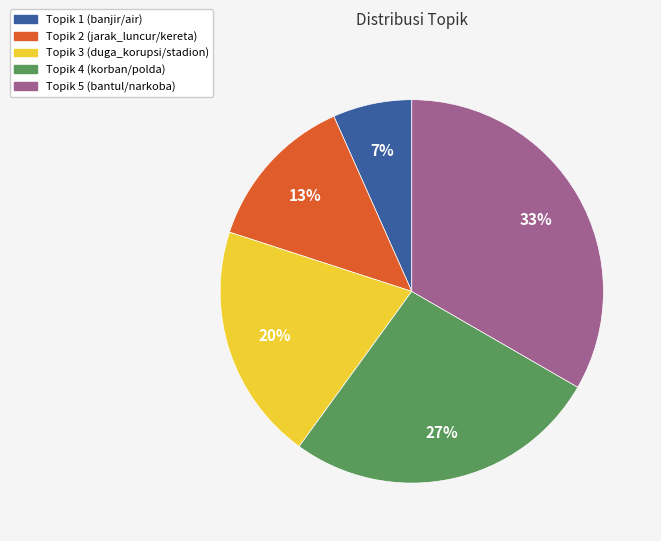

To the nearest percent, what is the average slice percentage?

20%